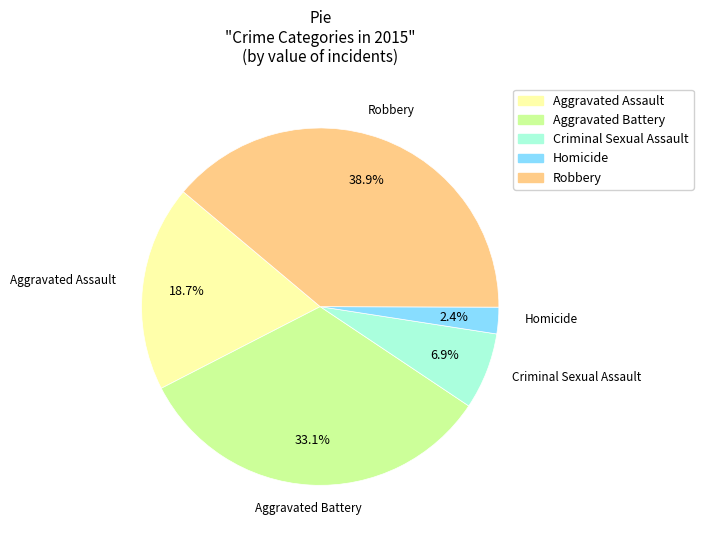

To the nearest percent, what is the combined percentage of Robbery and Criminal Sexual Assault?

46%